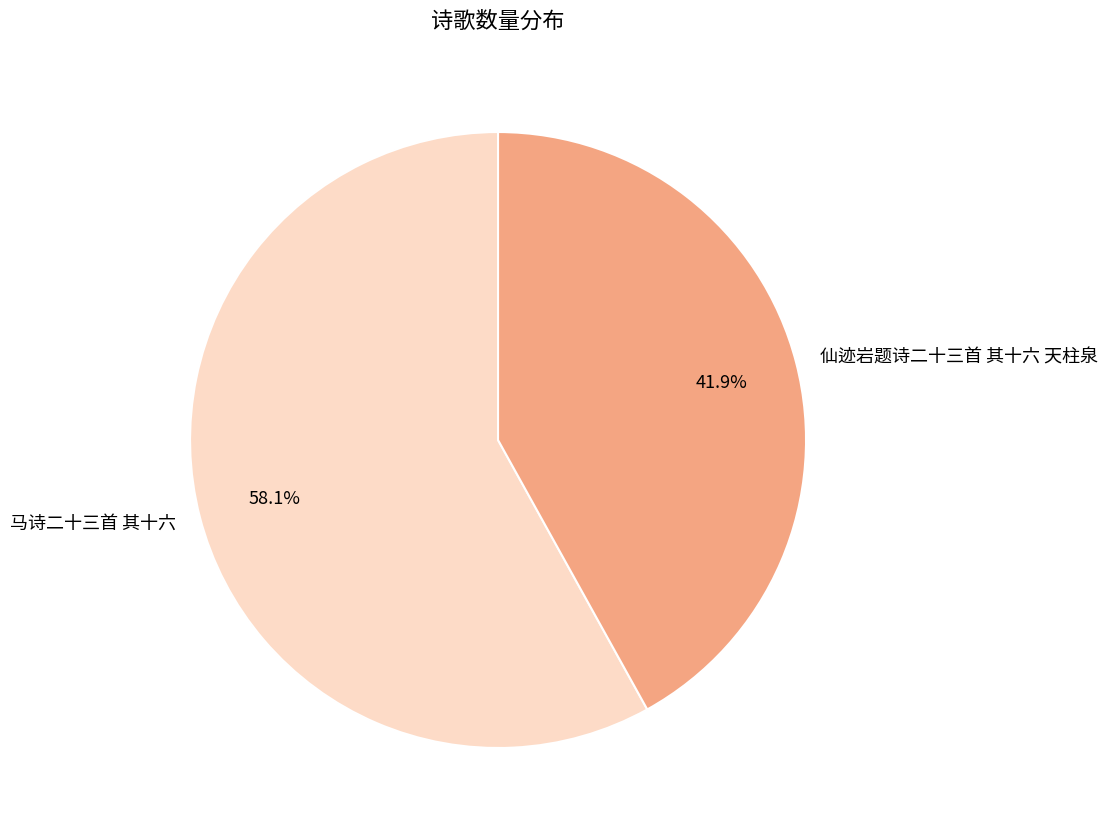

To the nearest percent, what is the difference between the 马诗二十三首 其十六 and 仙迹岩题诗二十三首 其十六 天柱泉 slice percentages?

16%